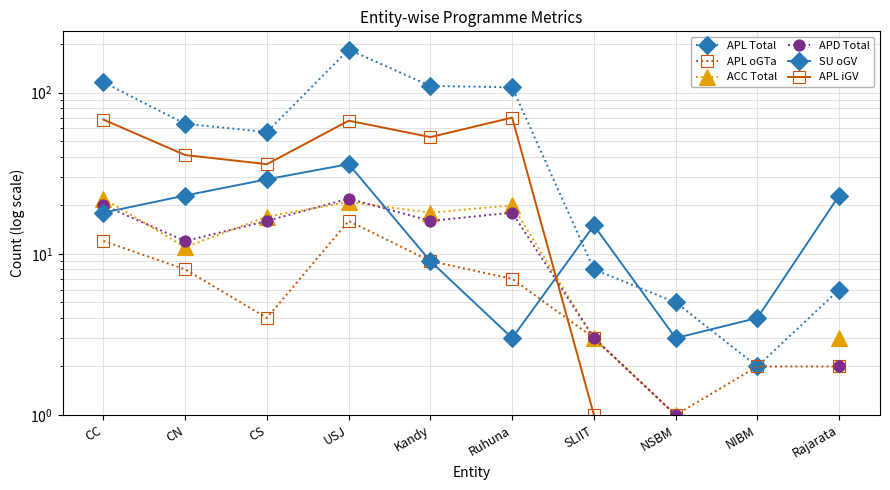

True or false: APL iGV and SU oGV intersect in this chart.

True